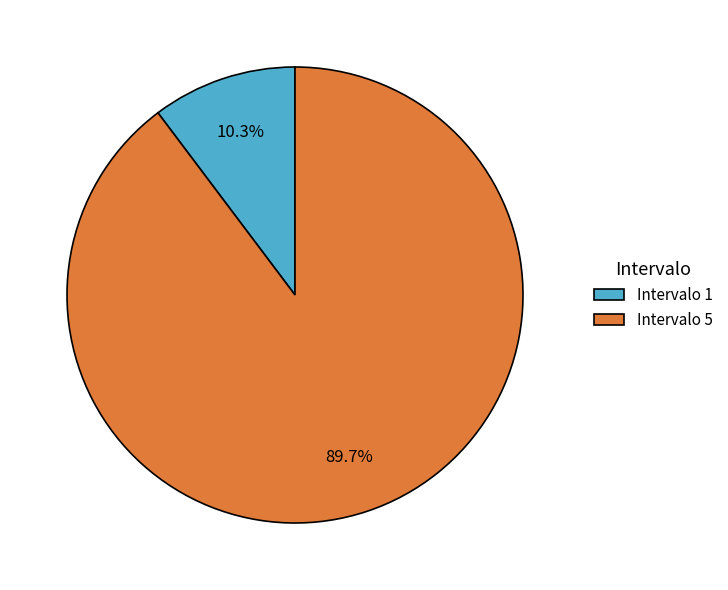

Which category accounts for the majority?

Intervalo 5